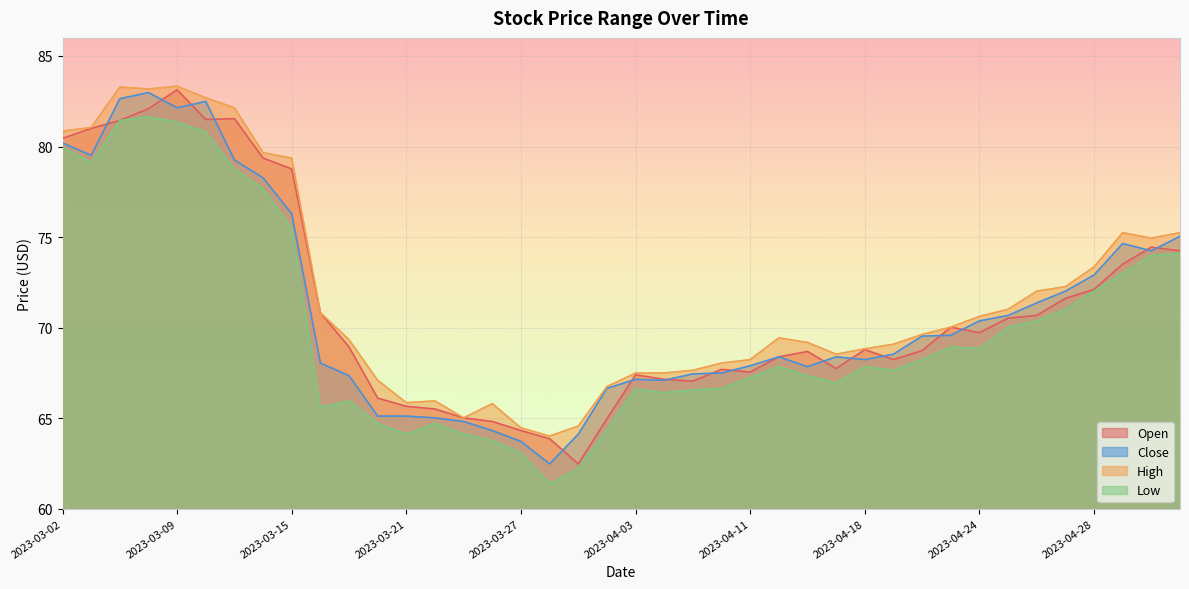

How many interior local valleys does the Close series have?

7